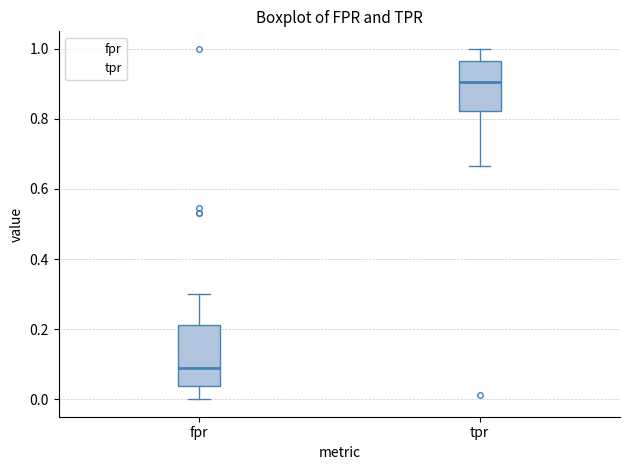

Reading left to right, read every box against the y-axis: the position of its median line, the range the box covers, and the ends of its whiskers. The values are not printed on the chart, so give them approximately, as read against the axis.

fpr: median 0.08, box 0.04 to 0.22, whiskers 0.00 to 0.30
tpr: median 0.90, box 0.82 to 0.96, whiskers 0.66 to 1.00